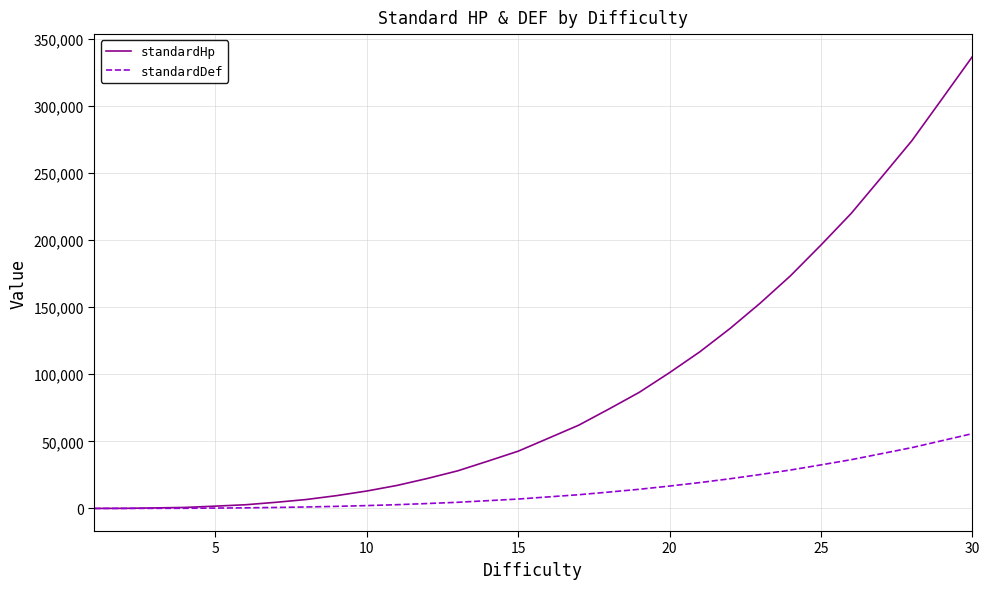

List the series in order of their peak value, highest first.

standardHp, standardDef